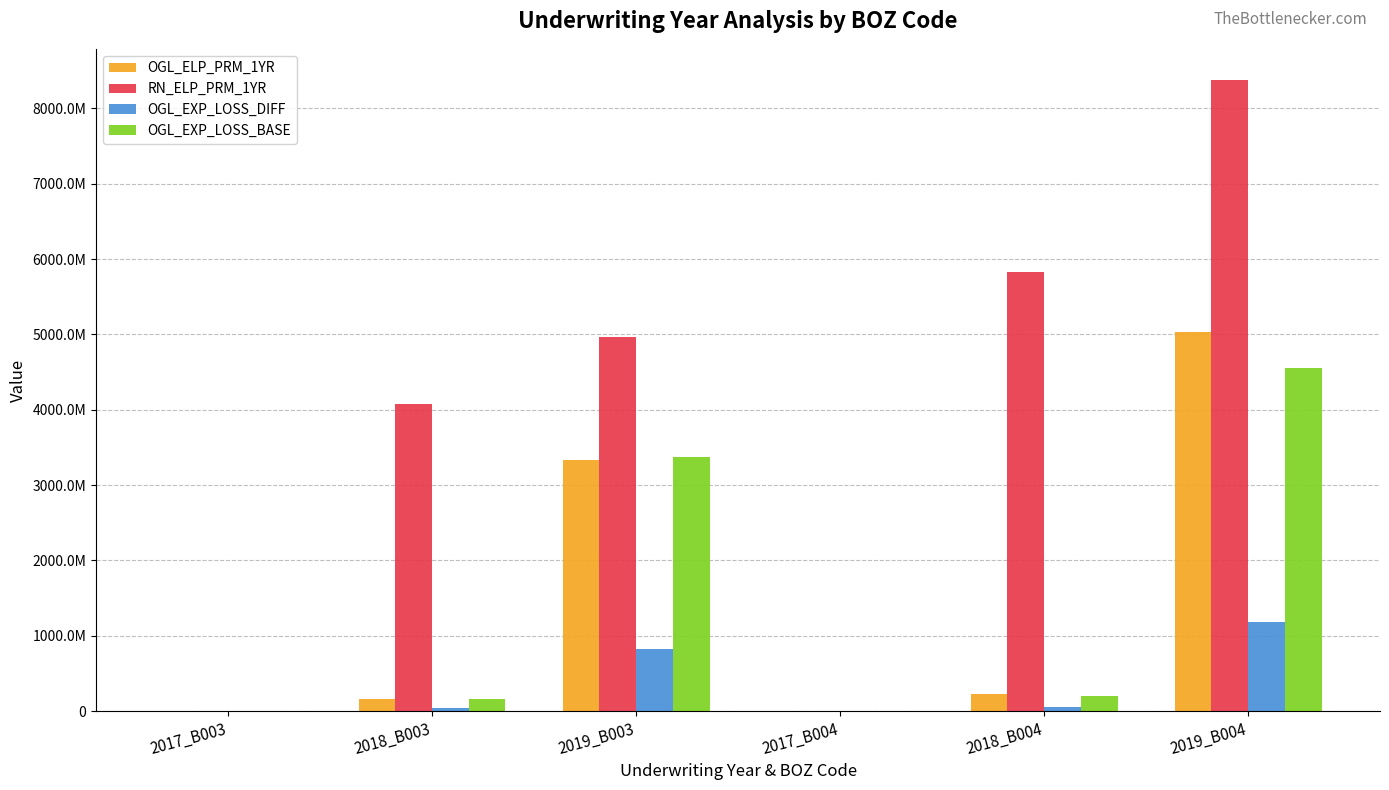

Are the bars grouped side by side (vs. stacked)?

Yes